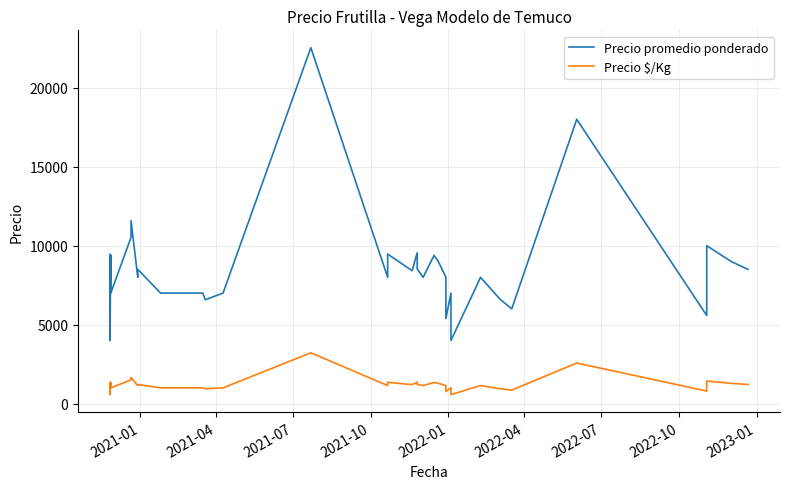

True or false: Precio promedio ponderado and Precio $/Kg intersect in this chart.

False